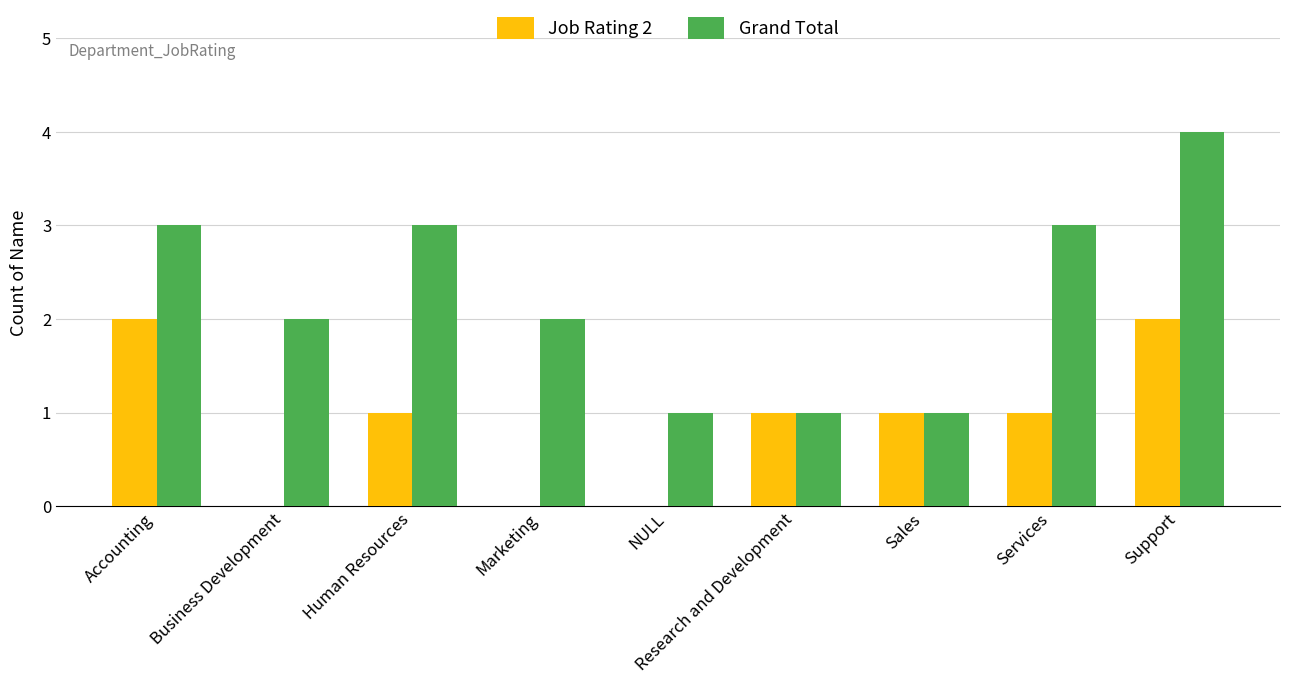

What is the greatest value displayed?

4